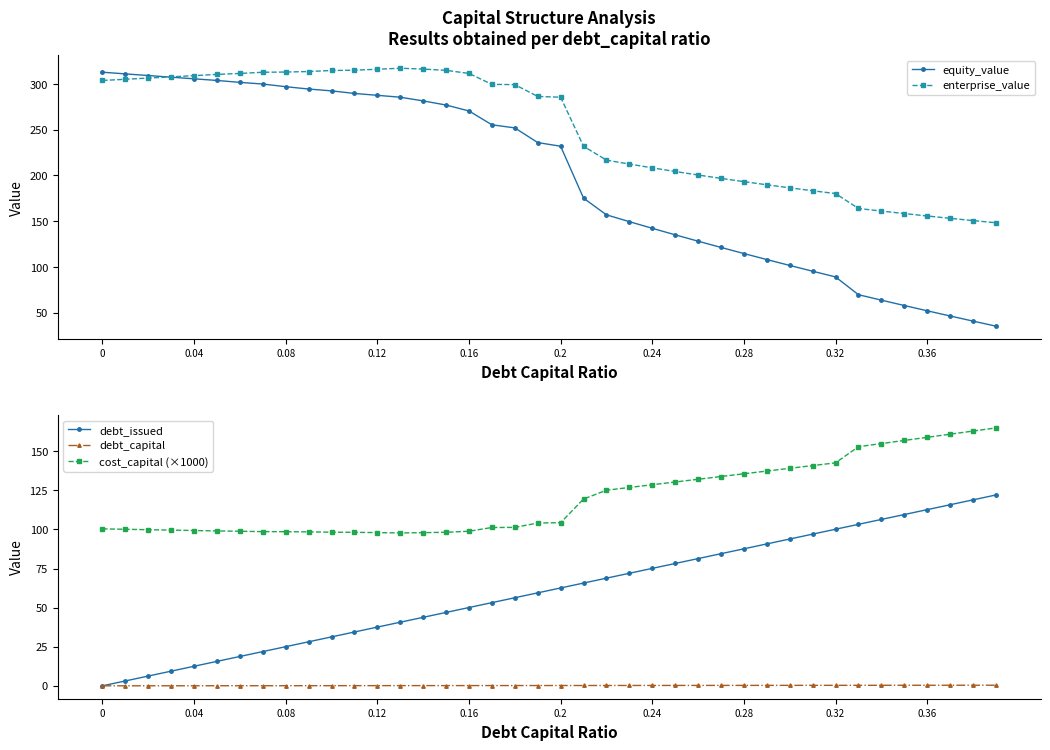

True or false: cost_capital (×1000) and debt_issued intersect in this chart.

False